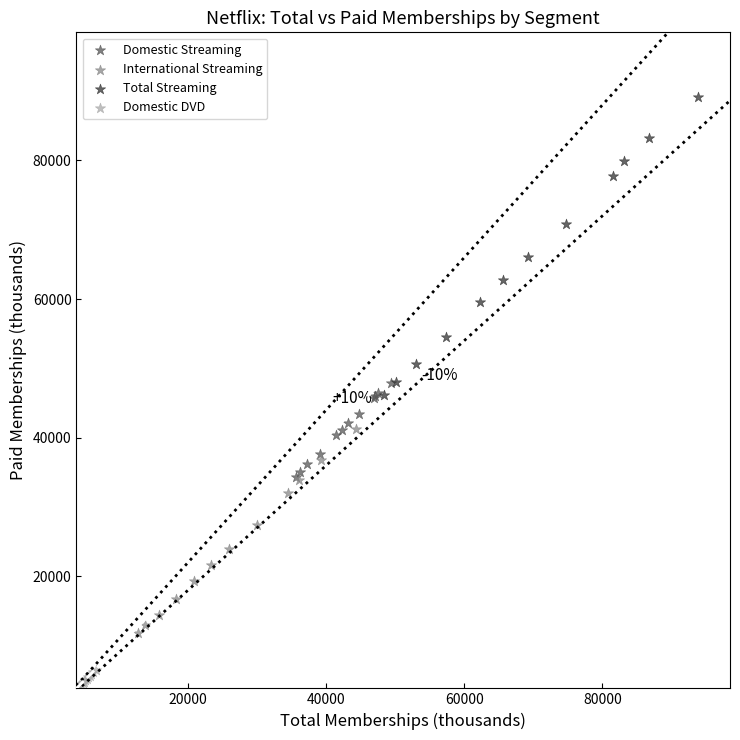

Which series reaches the minimum Y coordinate?

Domestic DVD